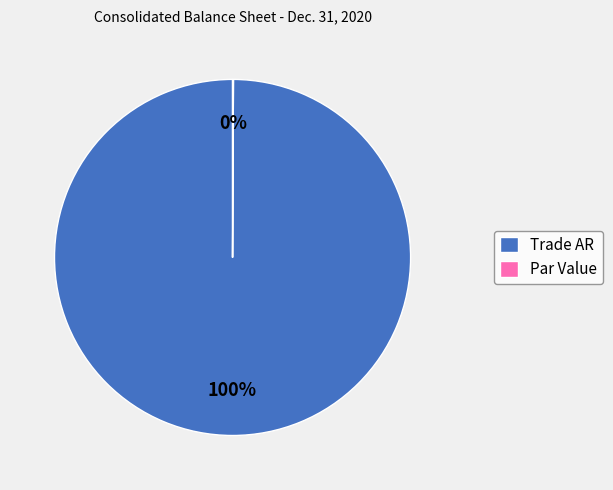

Is it true that Trade AR is 100% of the pie?

True